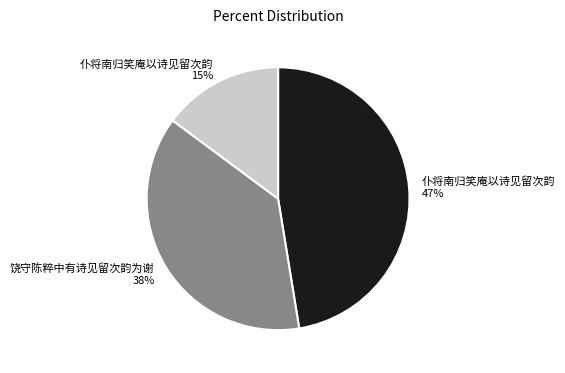

Count the number of slices in the pie.

3